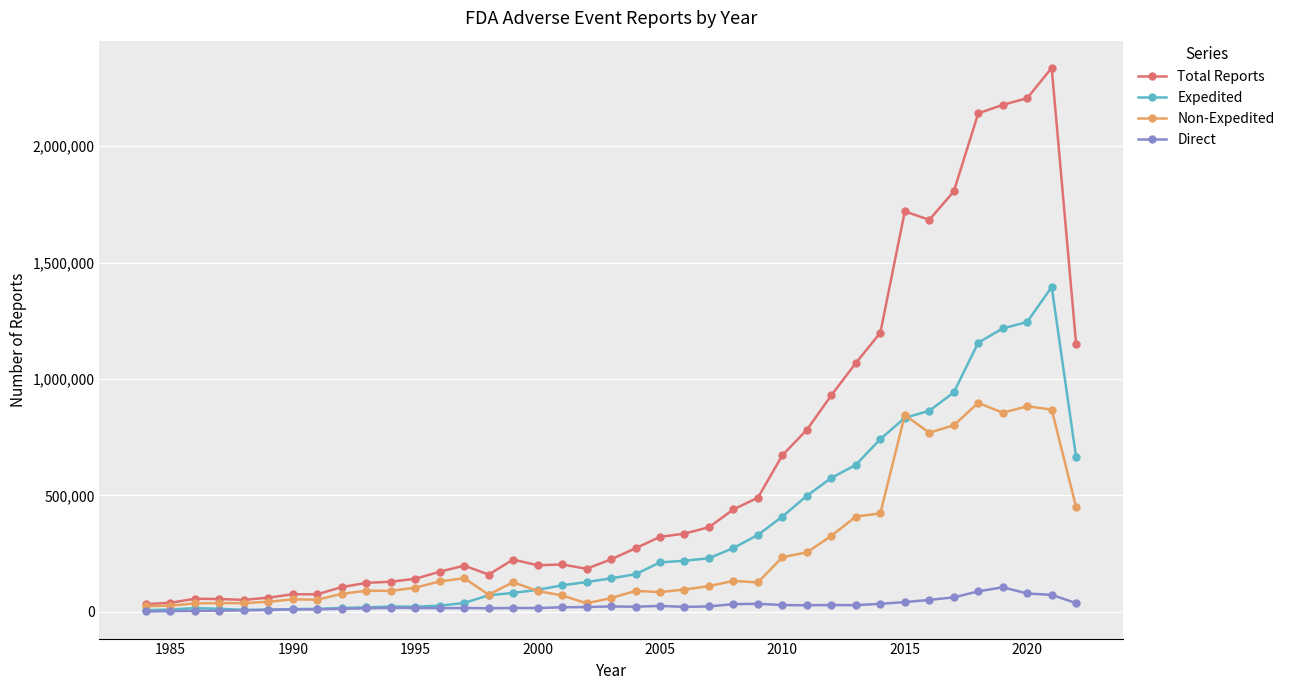

Which series has the largest range (max minus min)?

Total Reports